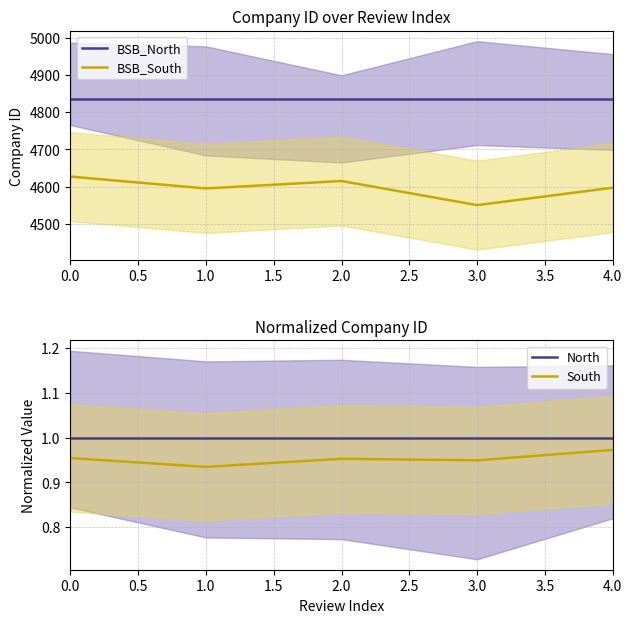

Between 1.0 and 2.0, which is larger?

1.0